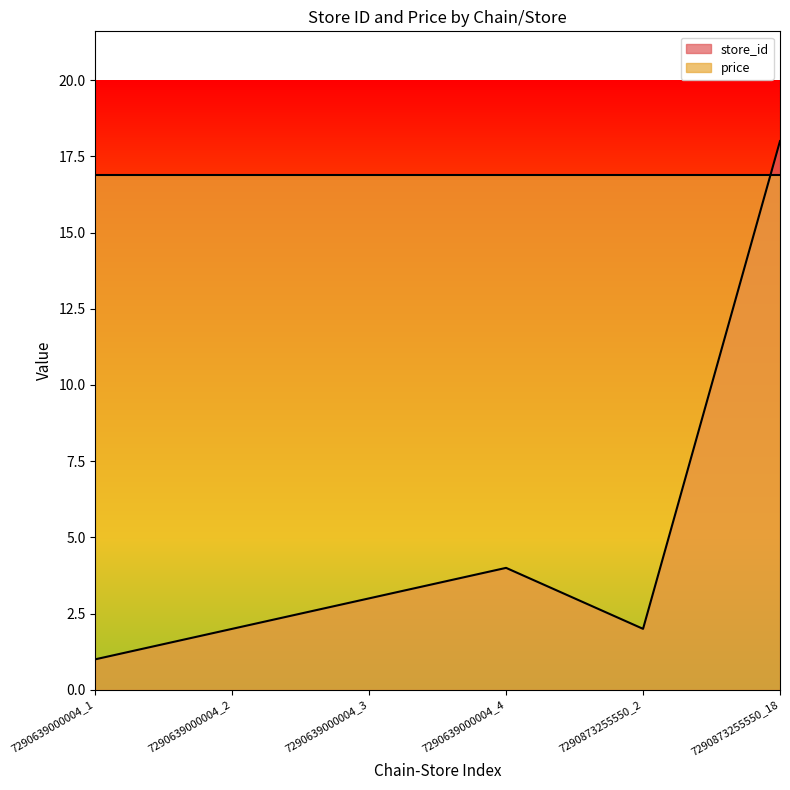

Reading left to right, what are all the values shown in this chart?

1	2	3	4	2	18